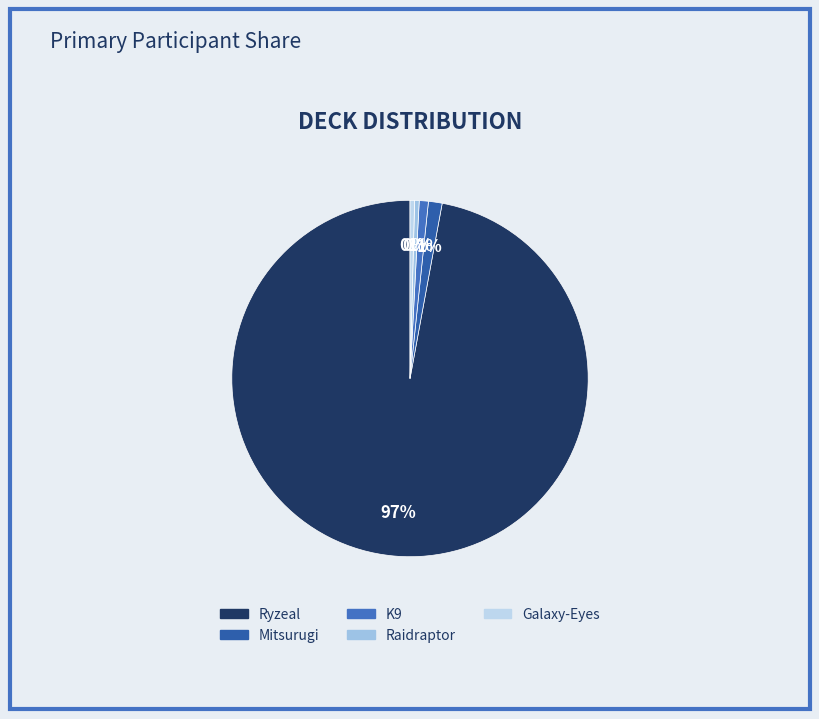

What is the ratio of the value at Raidraptor to the value at Mitsurugi?

0.3